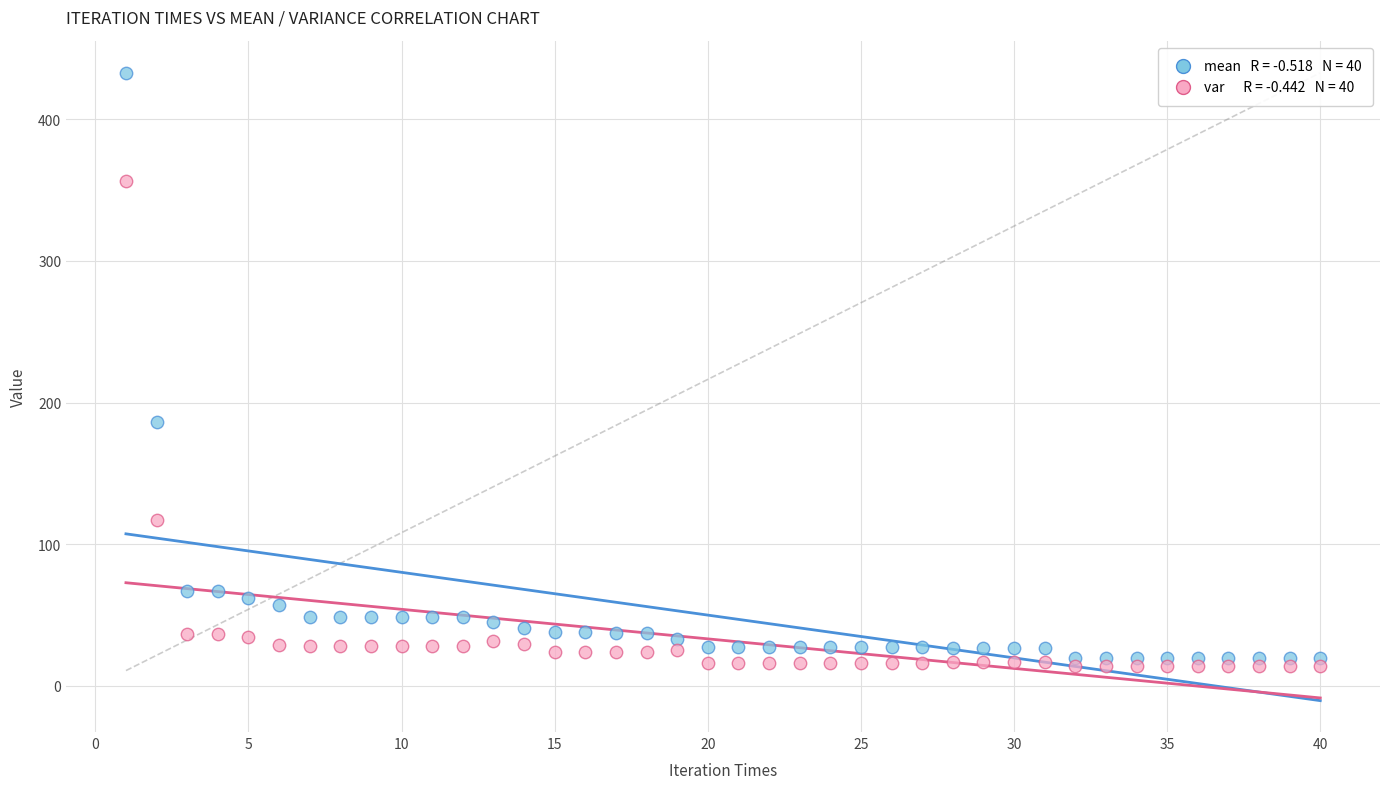

Across all data points, what is the range of X values (max minus min)?

39.0